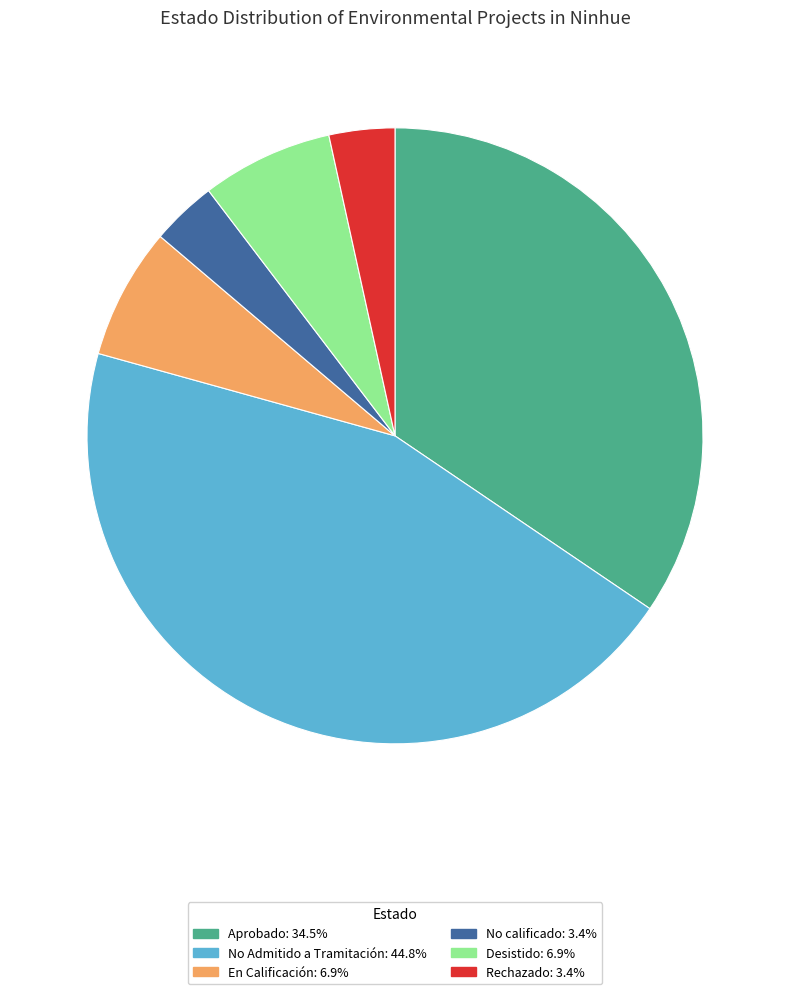

Do No Admitido a Tramitación and Aprobado together represent more than half of the pie?

Yes